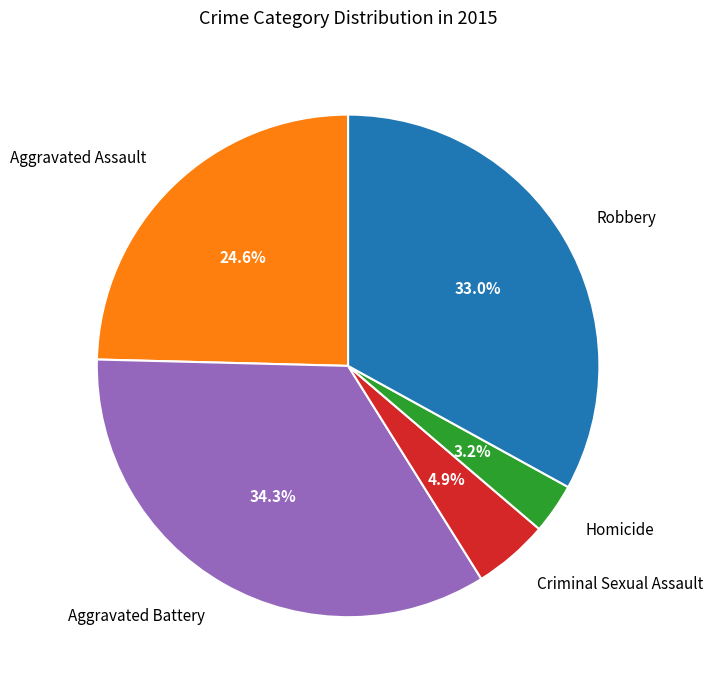

Is there any slice that represents more than half of the pie?

No